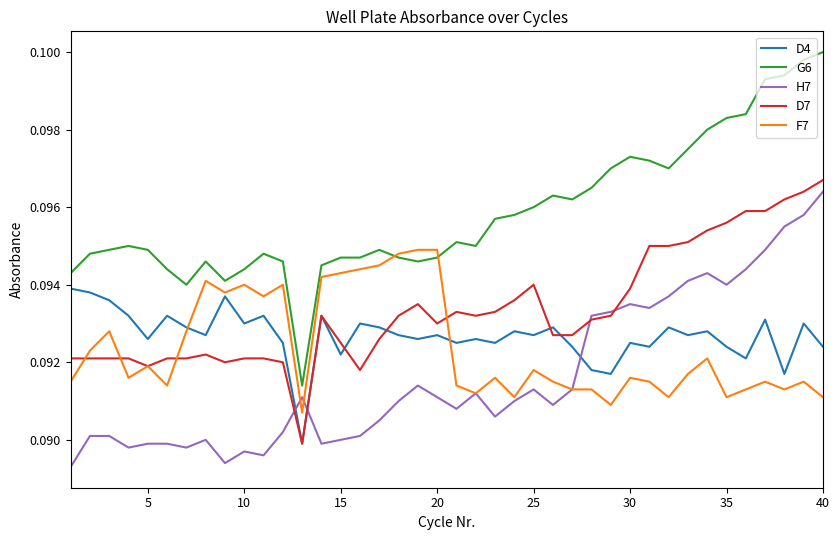

Which series has the largest total across all categories?

G6